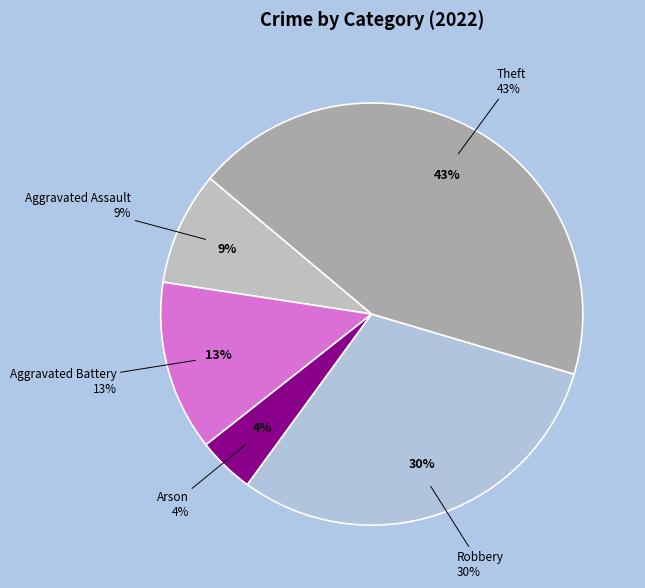

Count the number of slices in the pie.

5